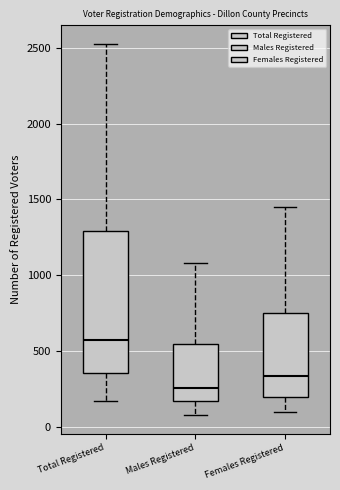

Which box is the tallest, from its lower edge to its upper edge?

Total Registered